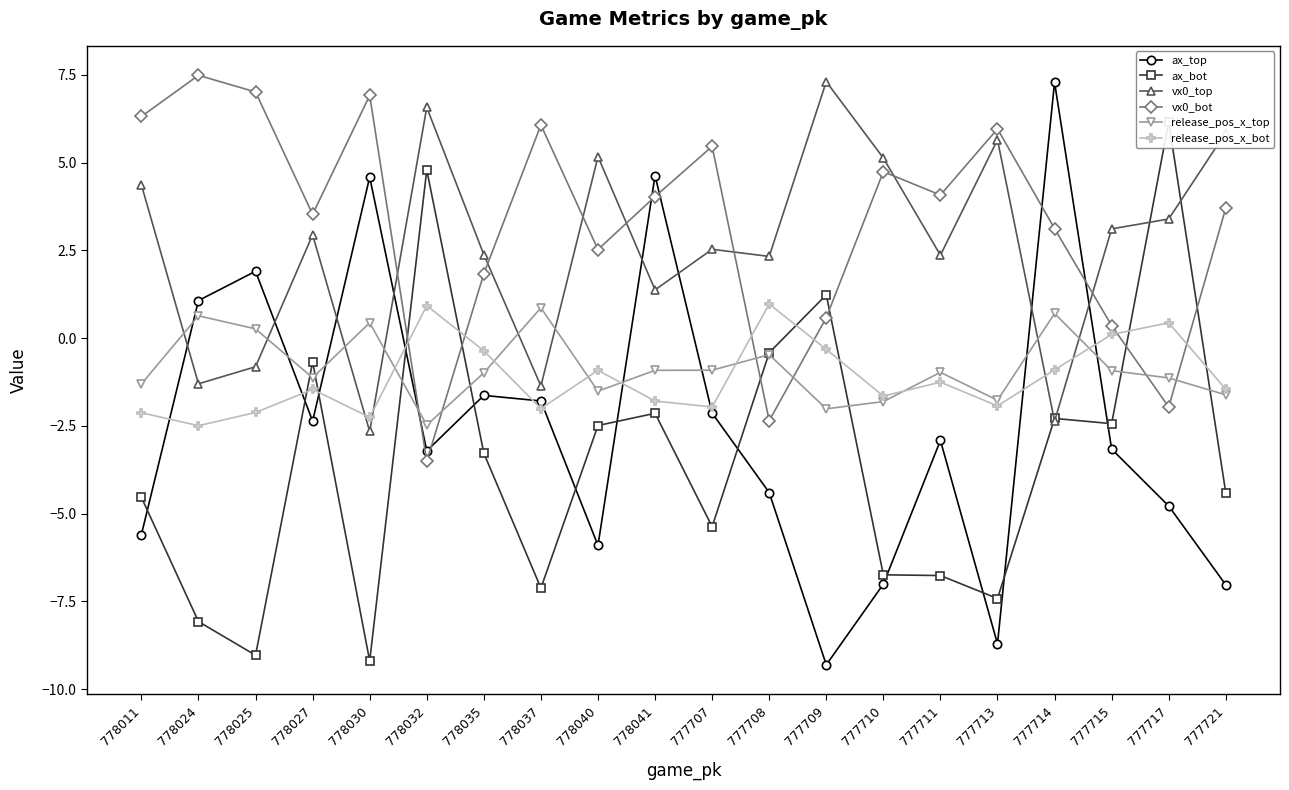

Which series has the widest spread of values?

ax_top